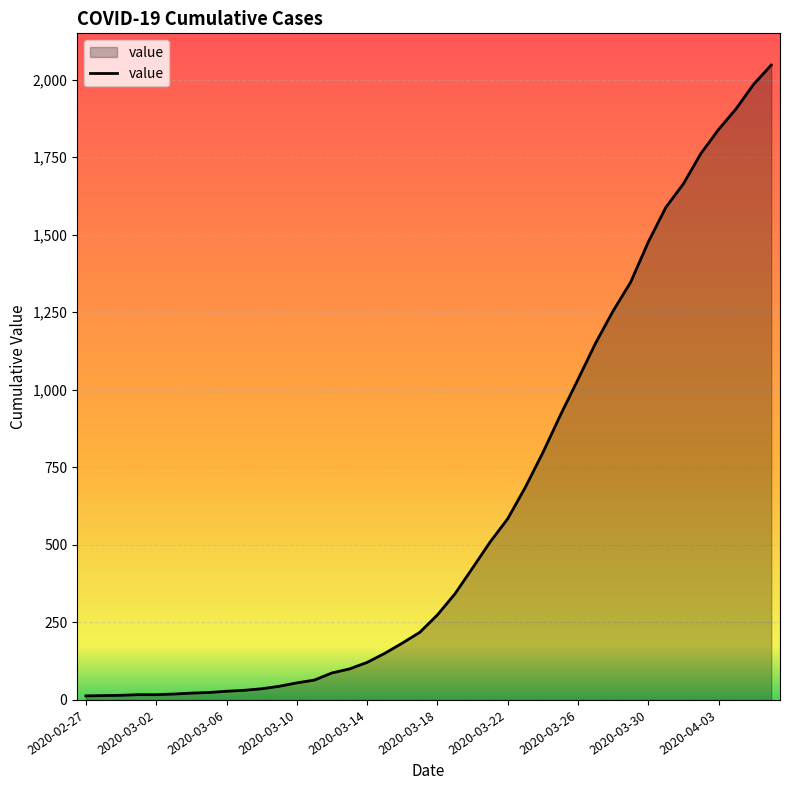

What is the maximum value shown in the chart?

2047